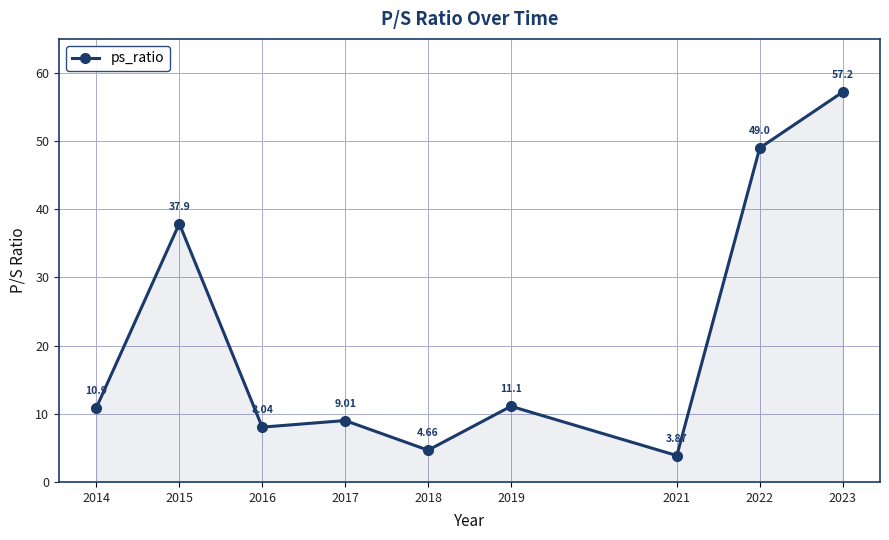

Does the chart display data point markers on the line(s)?

Yes